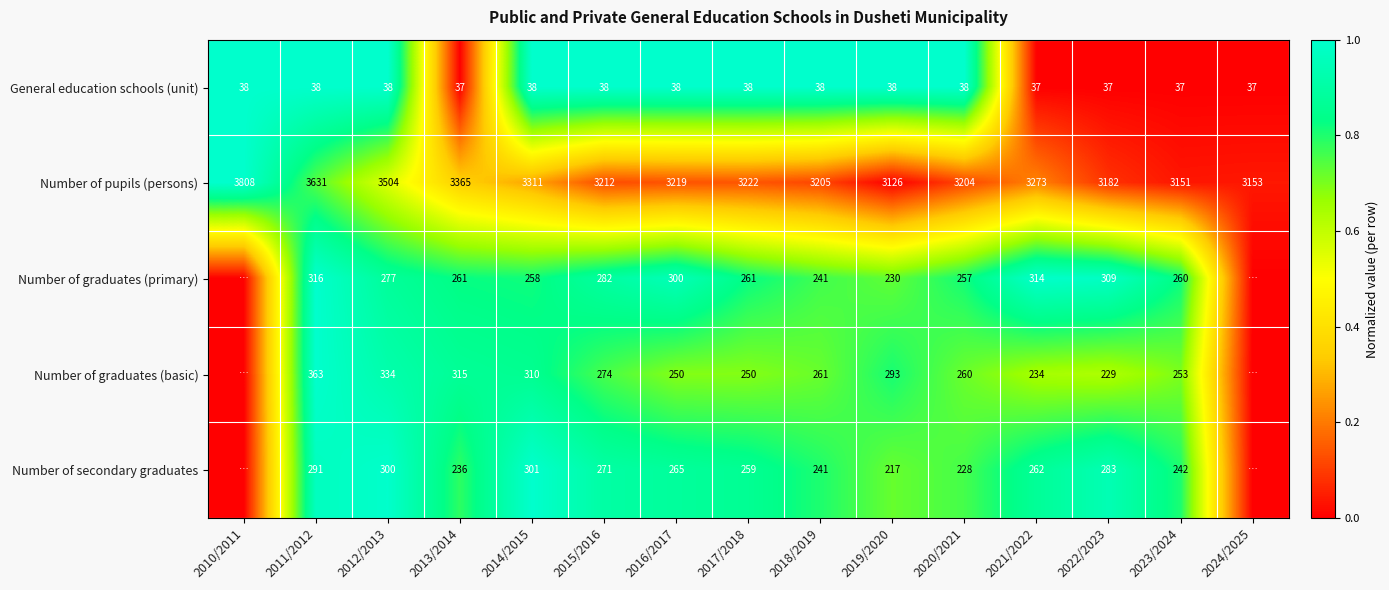

Is the value of Number of secondary graduates at 2020/2021 greater than the value of Number of graduates (primary) at 2018/2019?

No